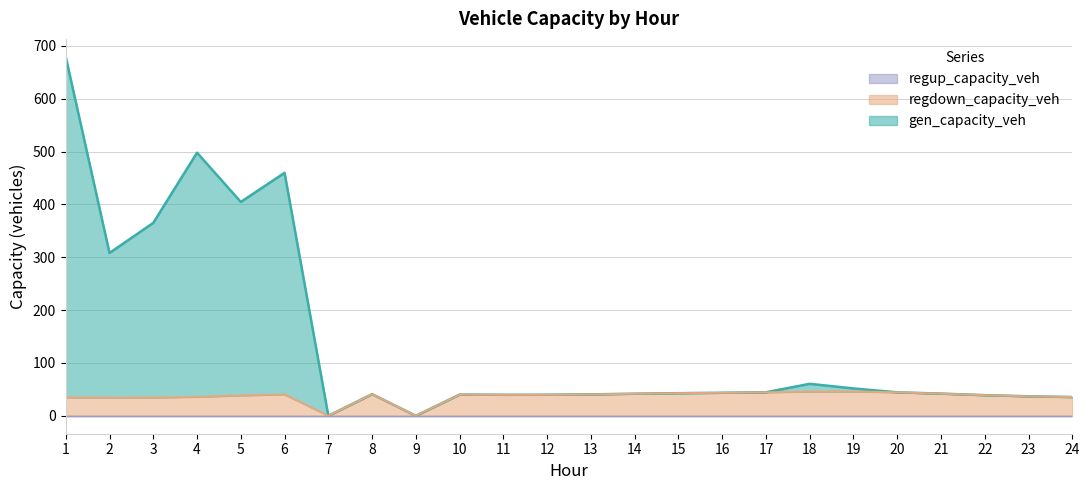

Which series has the largest total across all categories?

gen_capacity_veh